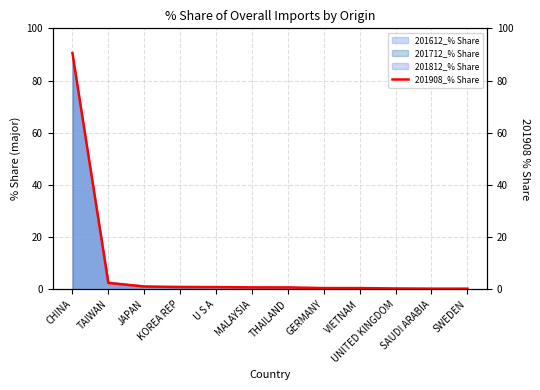

At which category does the chart reach its minimum across all series?

SWEDEN